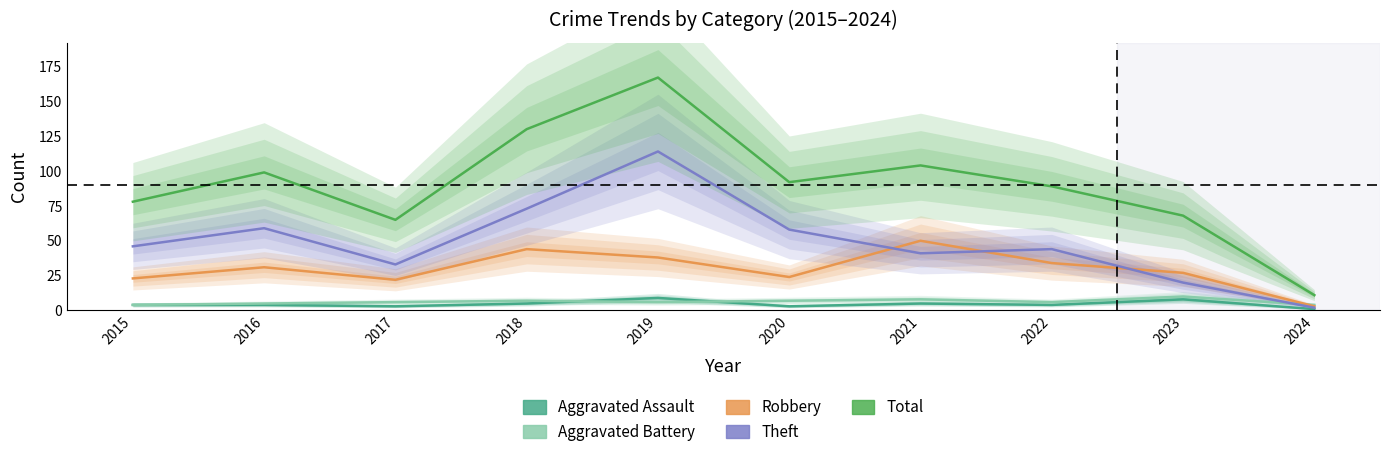

Count the number of data series in this chart.

5